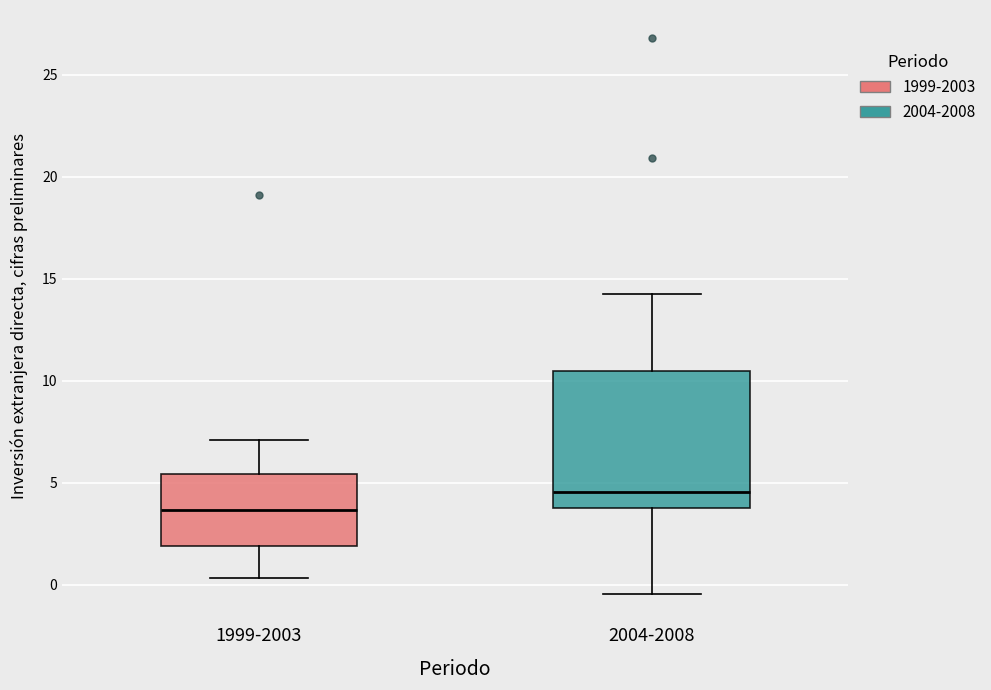

Where is the upper edge of the box for 1999-2003 on the y-axis? The values are not printed on the chart, so give them approximately, as read against the axis.

5.5